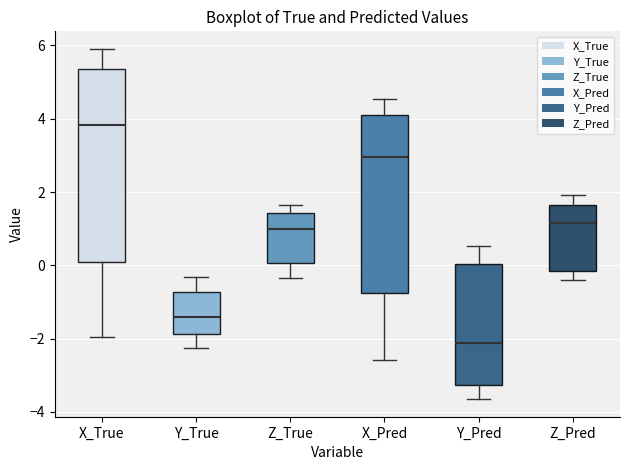

Which box is the tallest, from its lower edge to its upper edge?

X_True